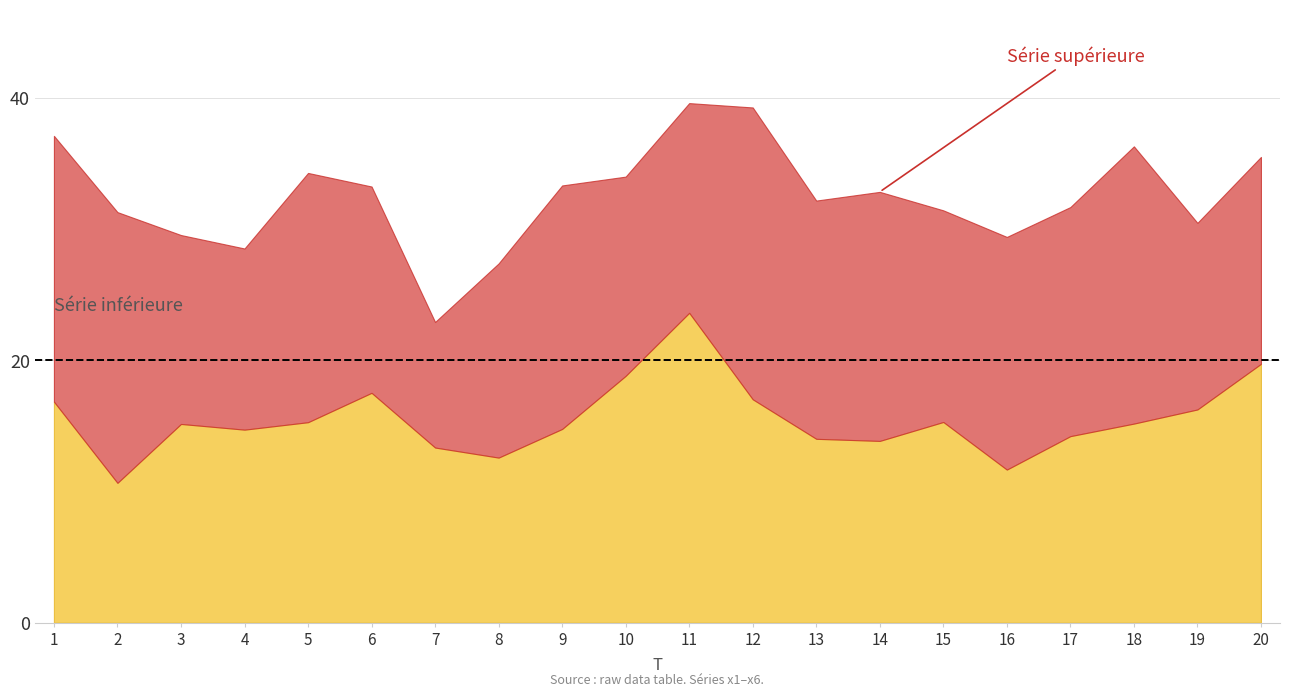

What is the total value across all series at 14?

32.8